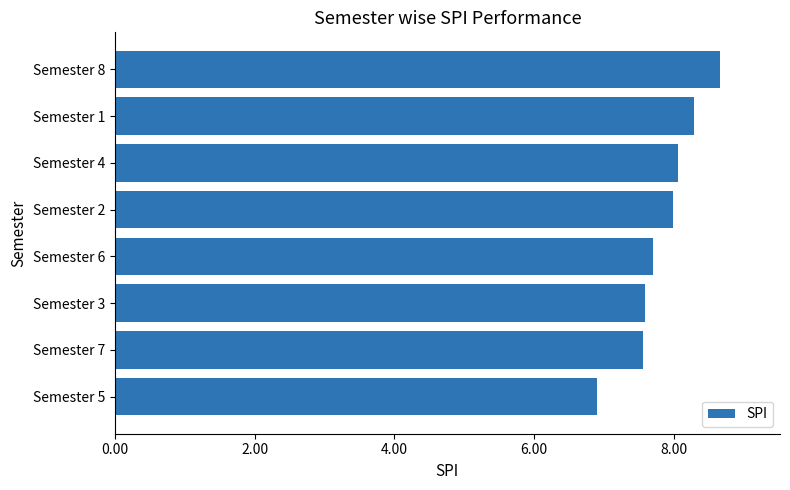

Does the chart contain any negative values?

No